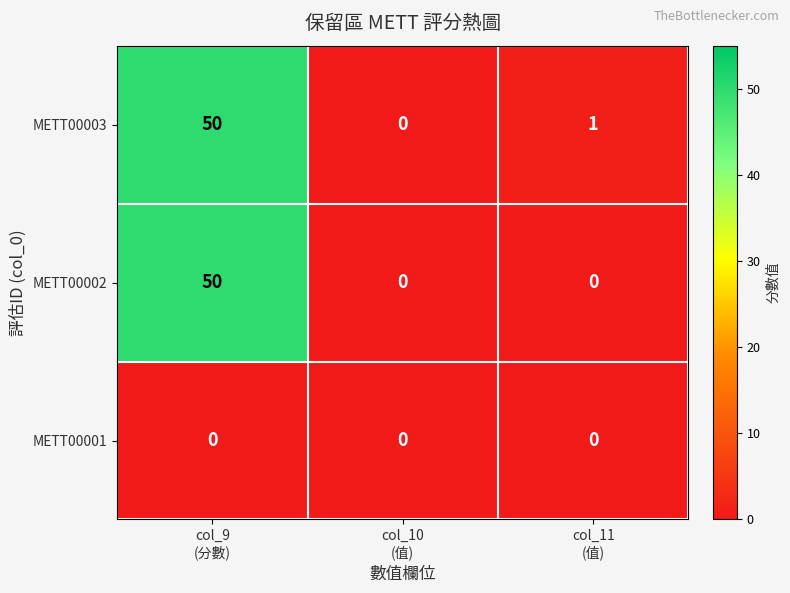

Which series has the largest total across all categories?

METT00003